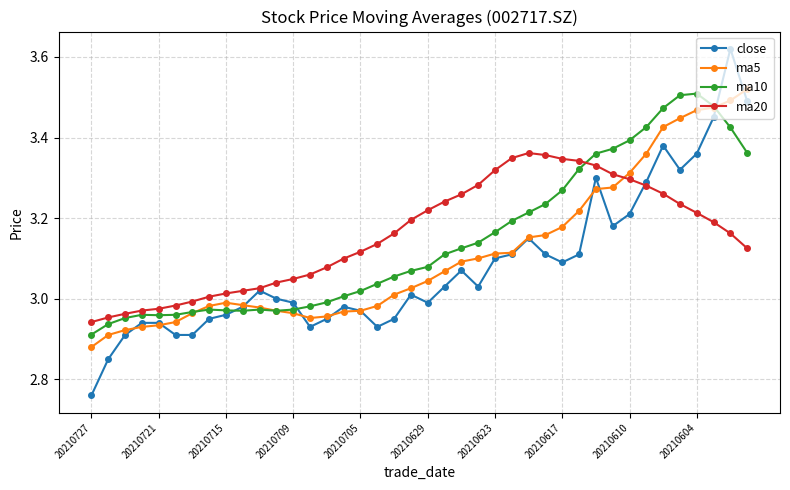

Rank the series by their average value, from lowest to highest.

close, ma5, ma10, ma20